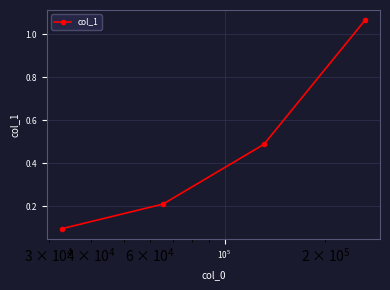

What is the difference between the maximum and minimum values?

1.0